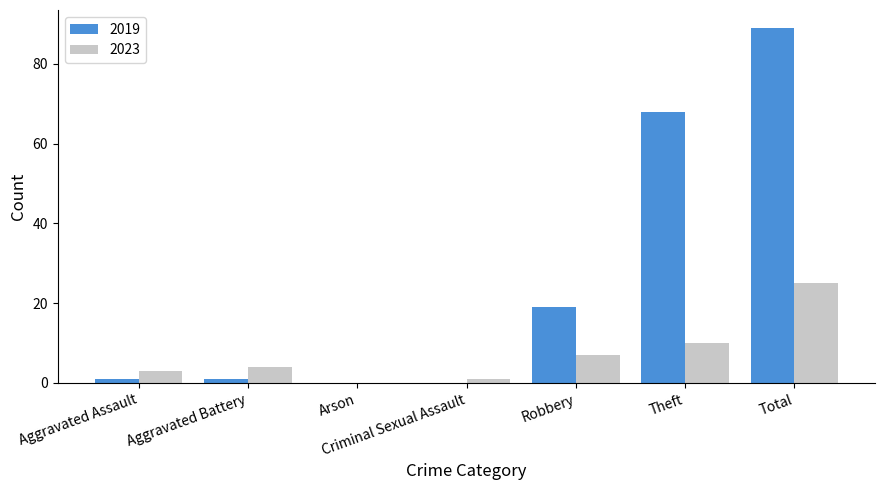

Is the value of 2019 at Arson greater than the value of 2023 at Aggravated Assault?

No